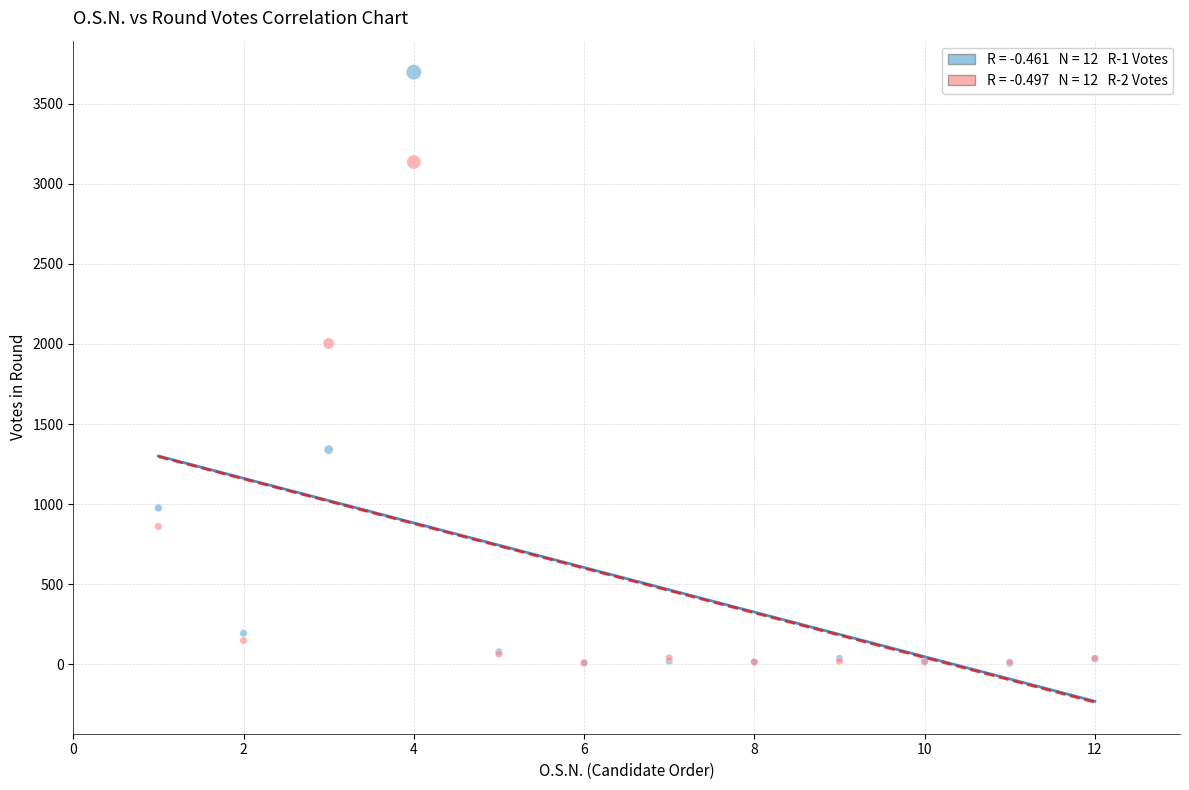

Across all series, what Y value is closest to 1851?

2003